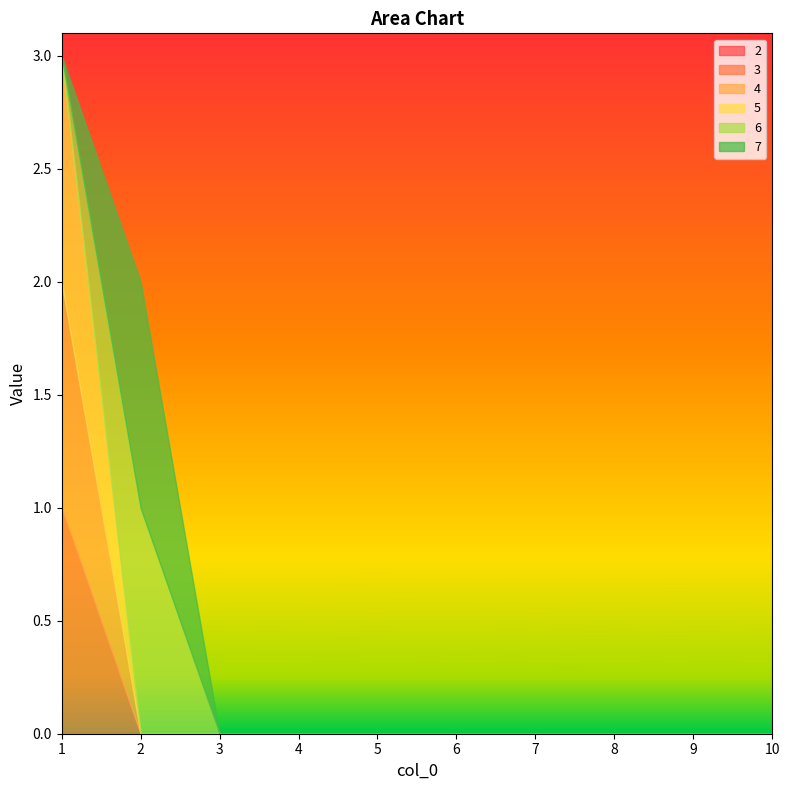

Reading left to right, list all the values displayed in this chart.

2: 1=0	2=0	3=0	4=0	5=0	6=0	7=0	8=0	9=0	10=0
3: 1=1	2=0	3=0	4=0	5=0	6=0	7=0	8=0	9=0	10=0
4: 1=1	2=0	3=0	4=0	5=0	6=0	7=0	8=0	9=0	10=0
5: 1=1	2=0	3=0	4=0	5=0	6=0	7=0	8=0	9=0	10=0
6: 1=0	2=1	3=0	4=0	5=0	6=0	7=0	8=0	9=0	10=0
7: 1=0	2=1	3=0	4=0	5=0	6=0	7=0	8=0	9=0	10=0